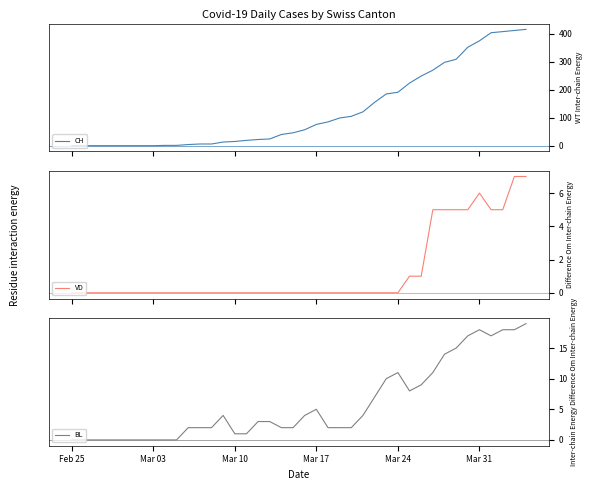

Count the number of data series in this chart.

3